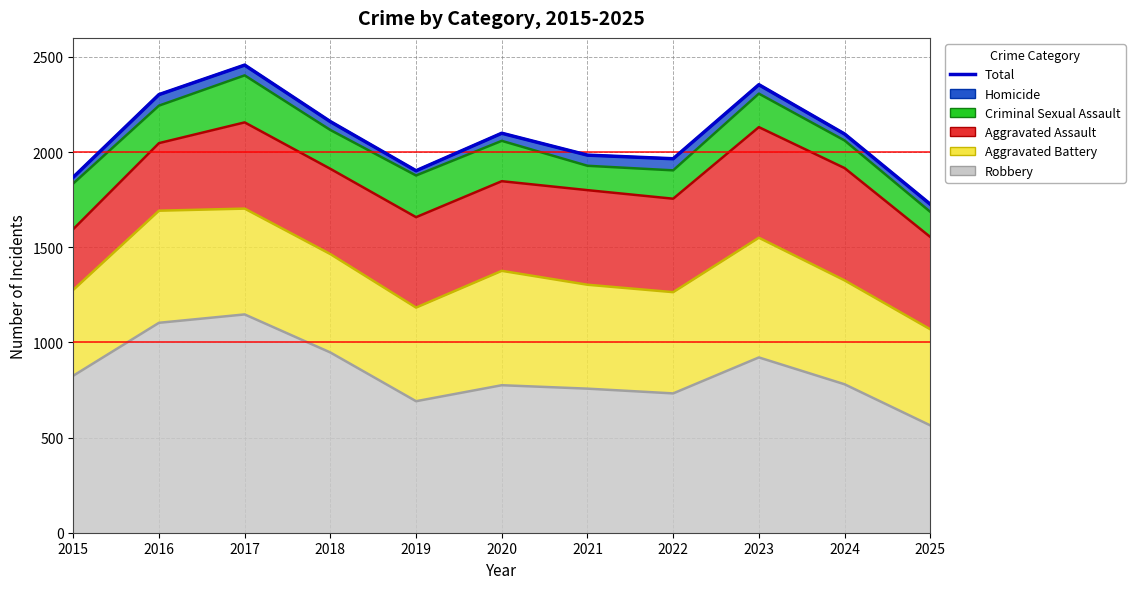

The value at 2023 is 1607. True or false?

False